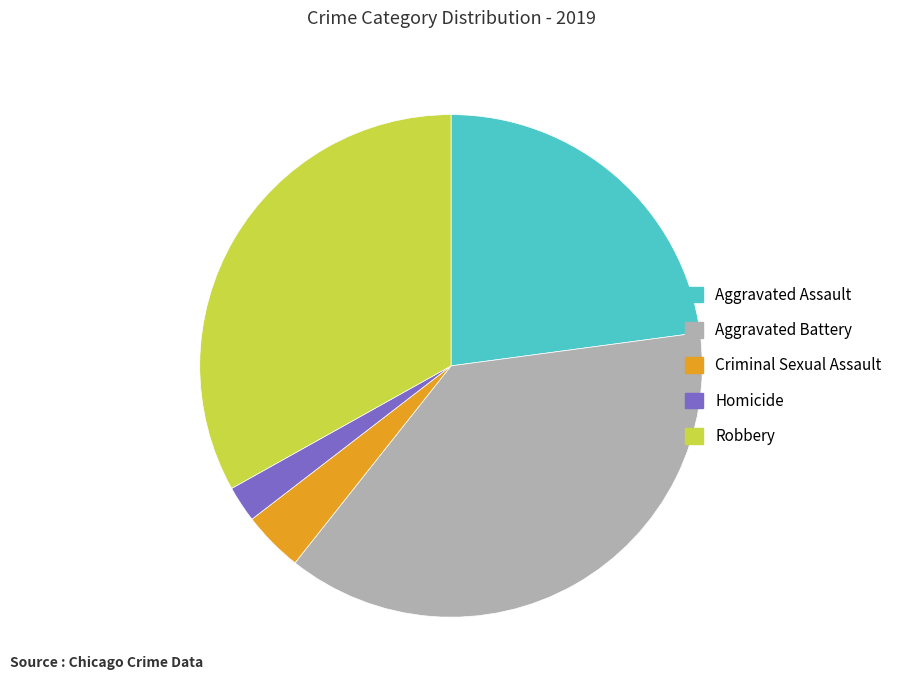

What is the ratio of the value at Robbery to the value at Criminal Sexual Assault?

8.5